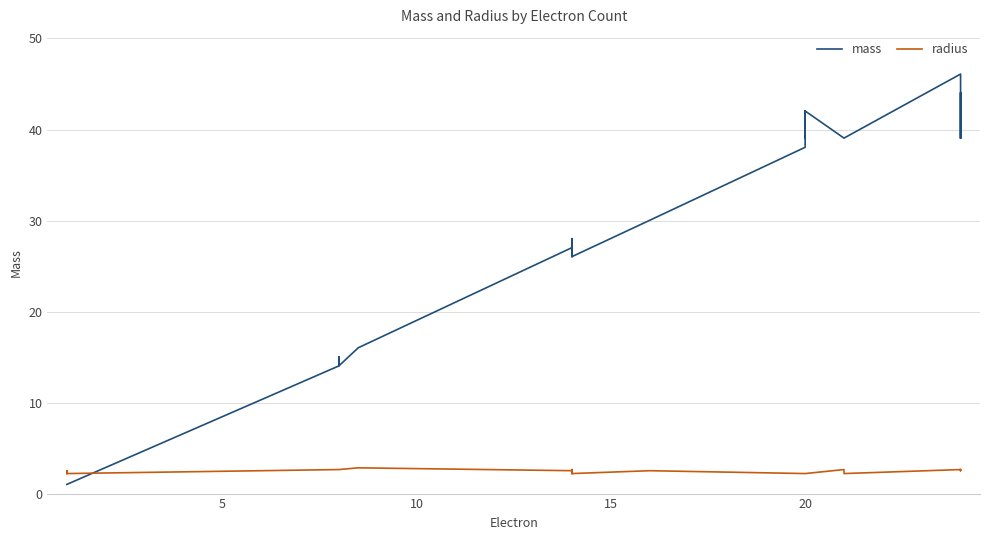

Is this an area chart (filled region under the line)?

No